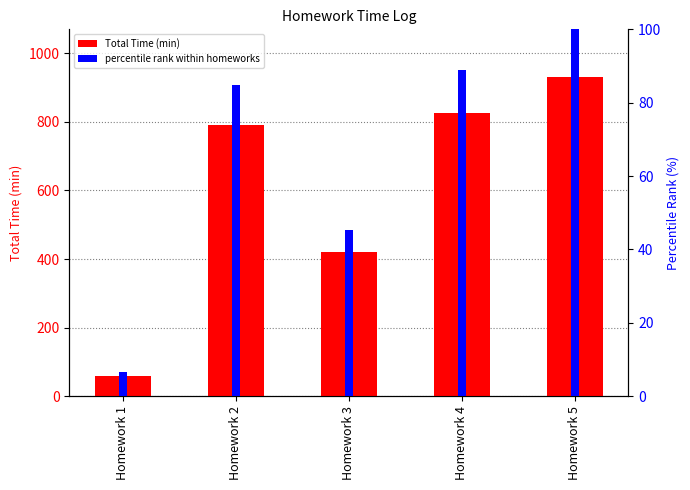

The Total Time (min) series shows 826.0 at Homework 4. True or false?

True